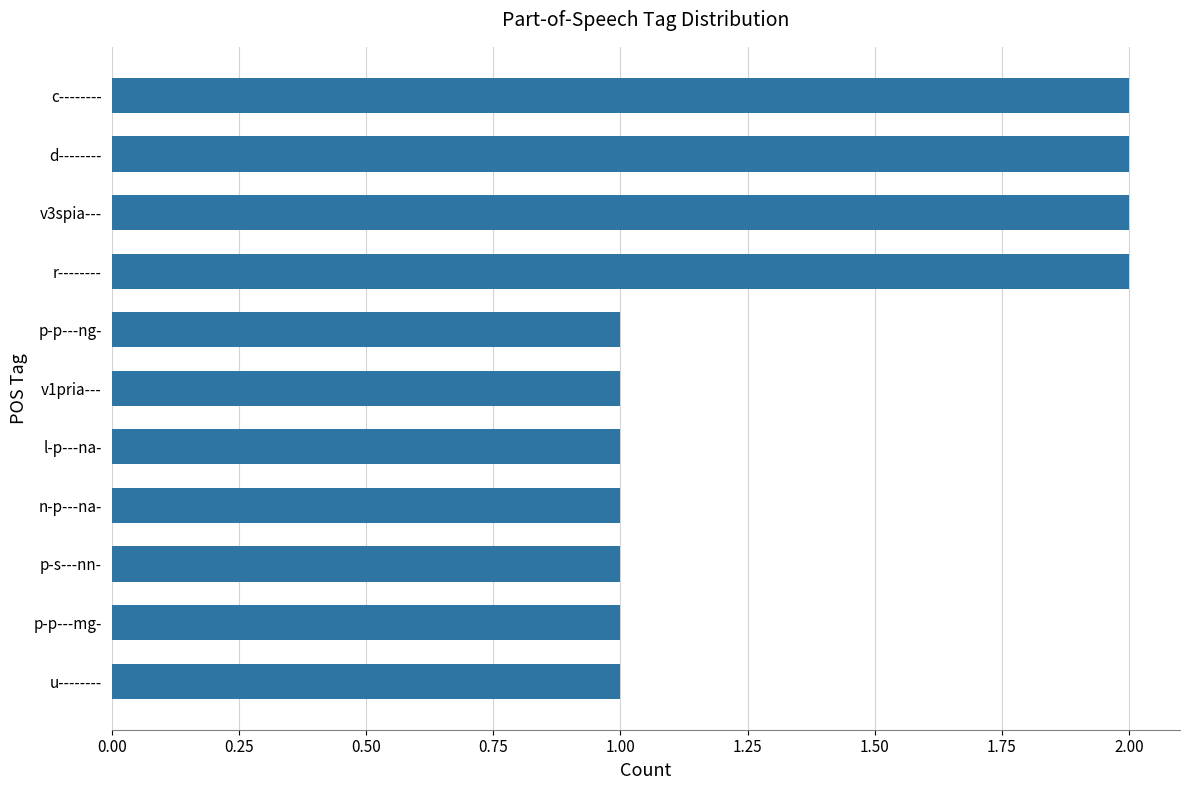

The chart shows a value of 1 at p-p---mg-. True or false?

True